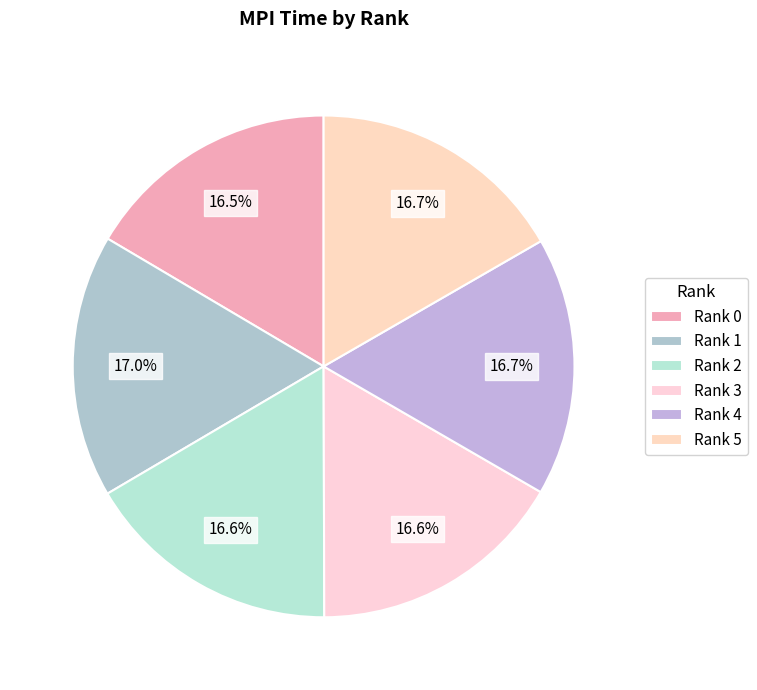

How many slices are in this pie chart?

6